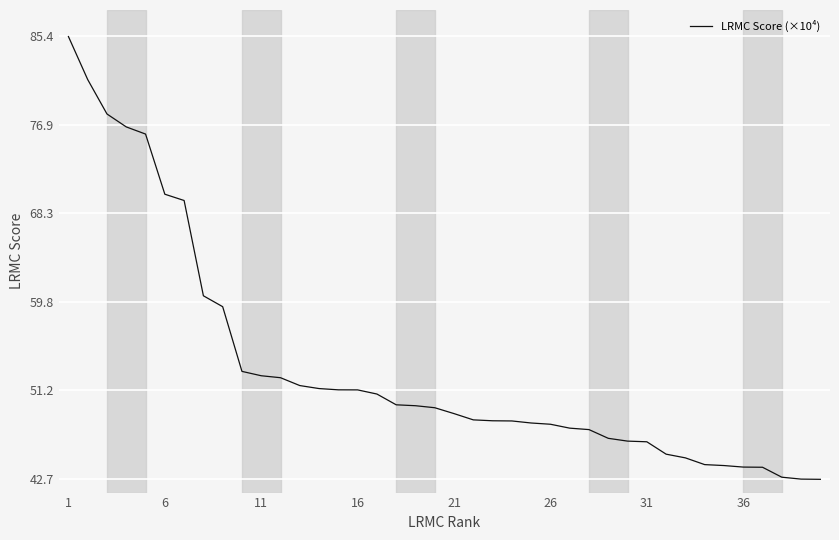

What is the smallest value displayed?

42.7